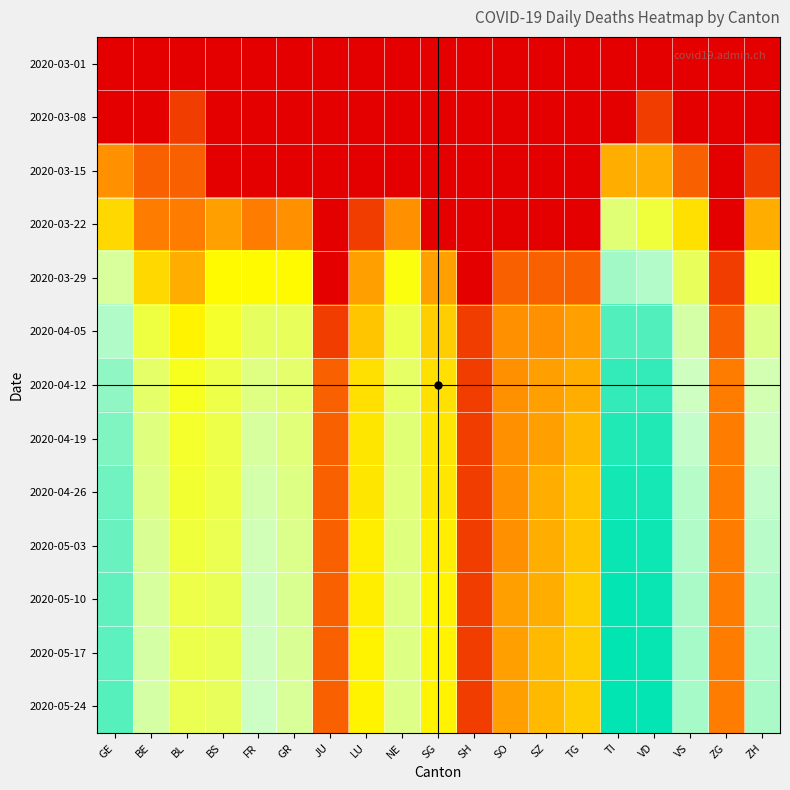

Reading left to right, list all the values displayed in this chart.

2020-03-01: GE=0.0	BE=0.0	BL=0.0	BS=0.0	FR=0.0	GR=0.0	JU=0.0	LU=0.0	NE=0.0	SG=0.0	SH=0.0	SO=0.0	SZ=0.0	TG=0.0	TI=0.0	VD=0.0	VS=0.0	ZG=0.0	ZH=0.0
2020-03-08: GE=0.0	BE=0.0	BL=0.7	BS=0.0	FR=0.0	GR=0.0	JU=0.0	LU=0.0	NE=0.0	SG=0.0	SH=0.0	SO=0.0	SZ=0.0	TG=0.0	TI=0.0	VD=0.7	VS=0.0	ZG=0.0	ZH=0.0
2020-03-15: GE=1.6	BE=1.1	BL=1.1	BS=0.0	FR=0.0	GR=0.0	JU=0.0	LU=0.0	NE=0.0	SG=0.0	SH=0.0	SO=0.0	SZ=0.0	TG=0.0	TI=1.9	VD=1.9	VS=1.1	ZG=0.0	ZH=0.7
2020-03-22: GE=2.4	BE=1.4	BL=1.4	BS=1.8	FR=1.4	GR=1.6	JU=0.0	LU=0.7	NE=1.6	SG=0.0	SH=0.0	SO=0.0	SZ=0.0	TG=0.0	TI=3.6	VD=3.3	VS=2.5	ZG=0.0	ZH=1.9
2020-03-29: GE=3.9	BE=2.4	BL=1.9	BS=2.8	FR=2.8	GR=2.8	JU=0.0	LU=1.8	NE=2.9	SG=1.8	SH=0.0	SO=1.1	SZ=1.1	TG=1.1	TI=4.5	VD=4.4	VS=3.5	ZG=0.7	ZH=3.1
2020-04-05: GE=4.5	BE=3.3	BL=2.7	BS=3.1	FR=3.5	GR=3.5	JU=0.7	LU=2.2	NE=3.4	SG=2.3	SH=0.7	SO=1.6	SZ=1.6	TG=1.8	TI=5.1	VD=5.1	VS=4.0	ZG=1.1	ZH=3.8
2020-04-12: GE=4.7	BE=3.6	BL=3.0	BS=3.3	FR=3.7	GR=3.6	JU=1.1	LU=2.5	NE=3.5	SG=2.5	SH=0.7	SO=1.6	SZ=1.8	TG=1.9	TI=5.3	VD=5.3	VS=4.2	ZG=1.4	ZH=4.1
2020-04-19: GE=4.8	BE=3.7	BL=3.1	BS=3.3	FR=3.9	GR=3.7	JU=1.1	LU=2.6	NE=3.6	SG=2.6	SH=0.7	SO=1.6	SZ=1.8	TG=2.1	TI=5.4	VD=5.4	VS=4.3	ZG=1.4	ZH=4.2
2020-04-26: GE=4.9	BE=3.8	BL=3.2	BS=3.3	FR=4.0	GR=3.8	JU=1.1	LU=2.6	NE=3.7	SG=2.6	SH=0.7	SO=1.6	SZ=1.9	TG=2.2	TI=5.5	VD=5.5	VS=4.4	ZG=1.4	ZH=4.3
2020-05-03: GE=4.9	BE=3.9	BL=3.3	BS=3.4	FR=4.1	GR=3.8	JU=1.1	LU=2.6	NE=3.7	SG=2.6	SH=0.7	SO=1.6	SZ=1.9	TG=2.2	TI=5.6	VD=5.6	VS=4.5	ZG=1.4	ZH=4.4
2020-05-10: GE=5.0	BE=3.9	BL=3.3	BS=3.4	FR=4.2	GR=3.9	JU=1.1	LU=2.6	NE=3.7	SG=2.7	SH=0.7	SO=1.8	SZ=1.9	TG=2.3	TI=5.6	VD=5.6	VS=4.5	ZG=1.4	ZH=4.4
2020-05-17: GE=5.0	BE=4.0	BL=3.4	BS=3.4	FR=4.2	GR=3.9	JU=1.1	LU=2.7	NE=3.8	SG=2.7	SH=0.7	SO=1.8	SZ=2.1	TG=2.3	TI=5.7	VD=5.6	VS=4.5	ZG=1.4	ZH=4.5
2020-05-24: GE=5.1	BE=4.0	BL=3.4	BS=3.5	FR=4.2	GR=3.9	JU=1.1	LU=2.7	NE=3.8	SG=2.7	SH=0.7	SO=1.8	SZ=2.1	TG=2.3	TI=5.7	VD=5.6	VS=4.5	ZG=1.4	ZH=4.5